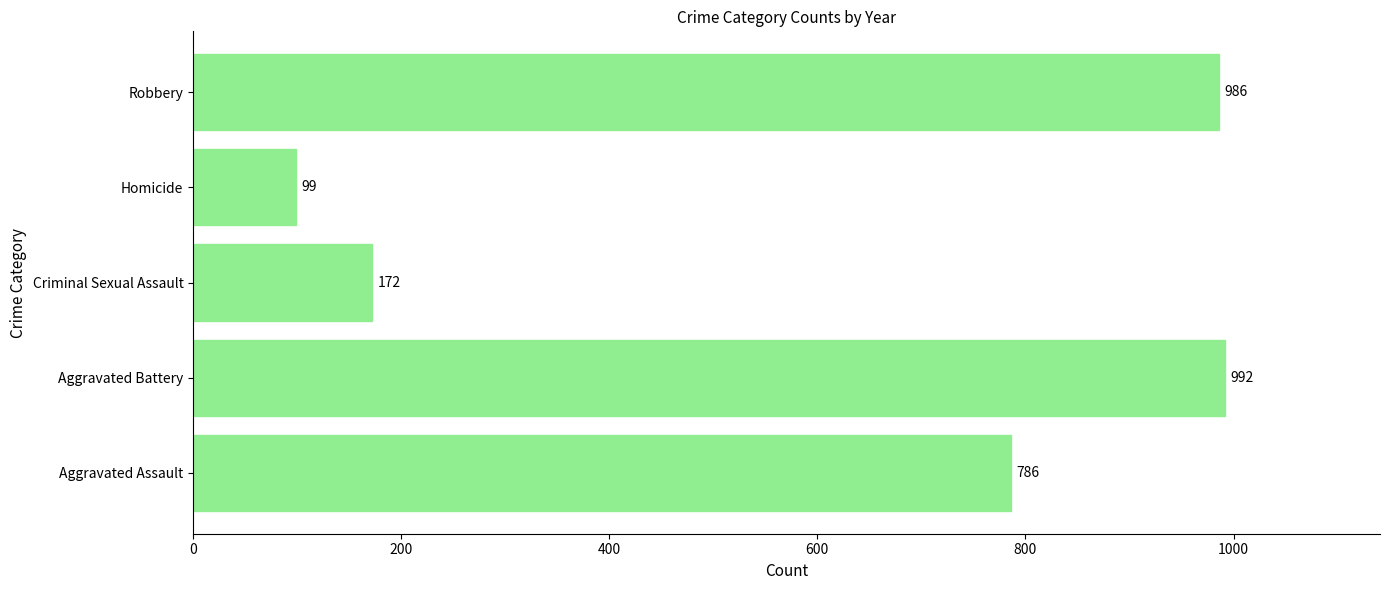

What is the difference between the maximum and minimum values?

893